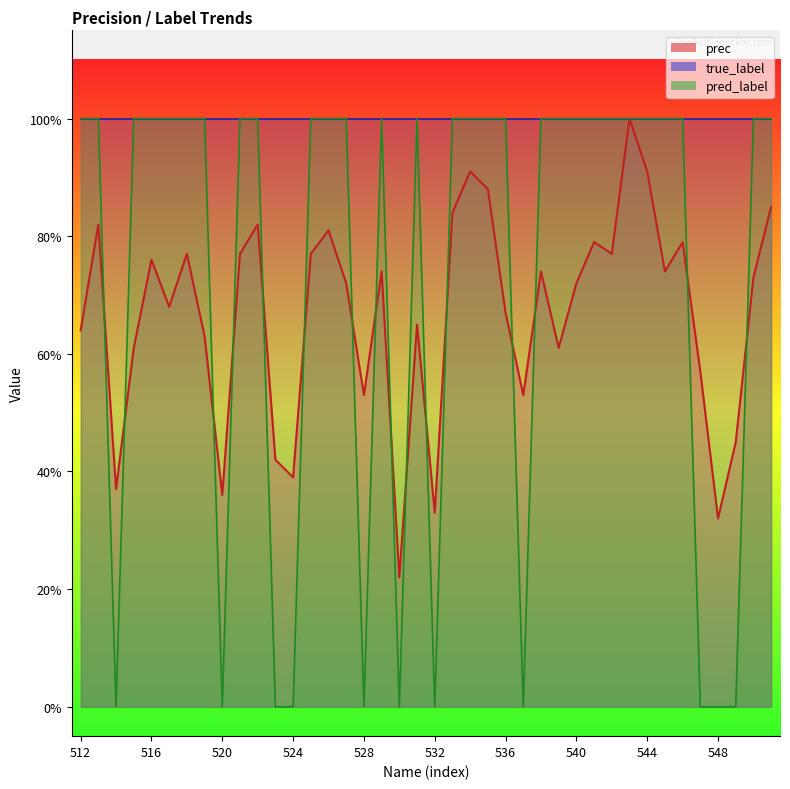

Is the value of prec at 532 greater than the value of pred_label at 522?

No